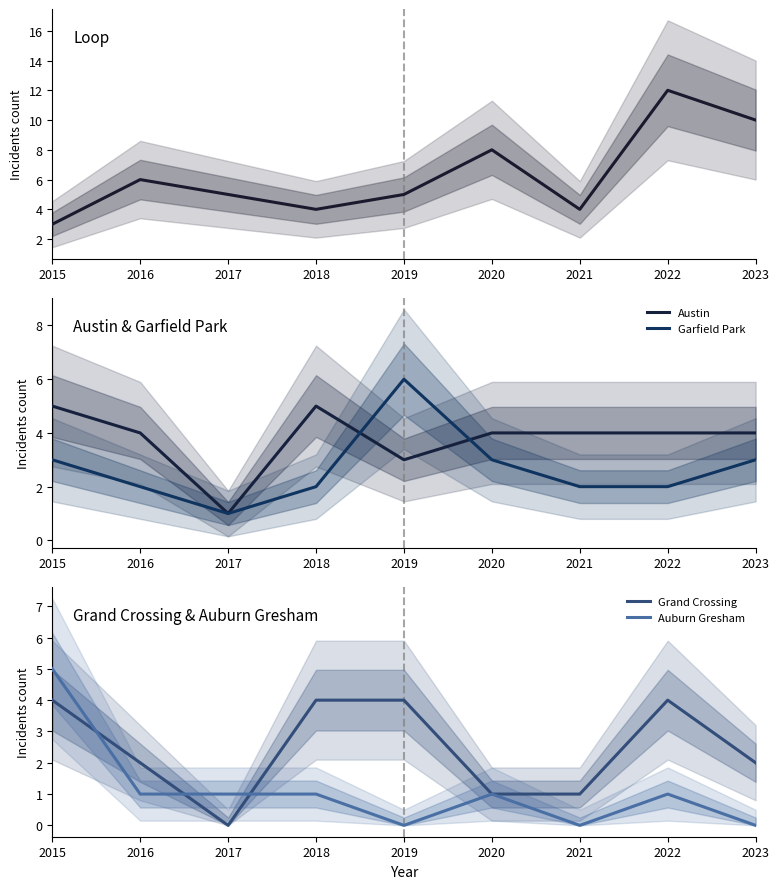

How many interior local peaks does the Loop series have?

3